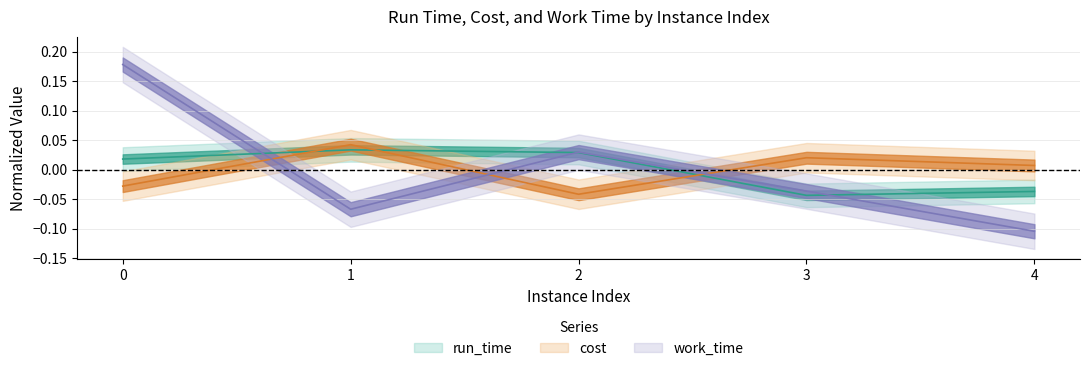

Where do work_time and run_time first cross each other?

0 and 1